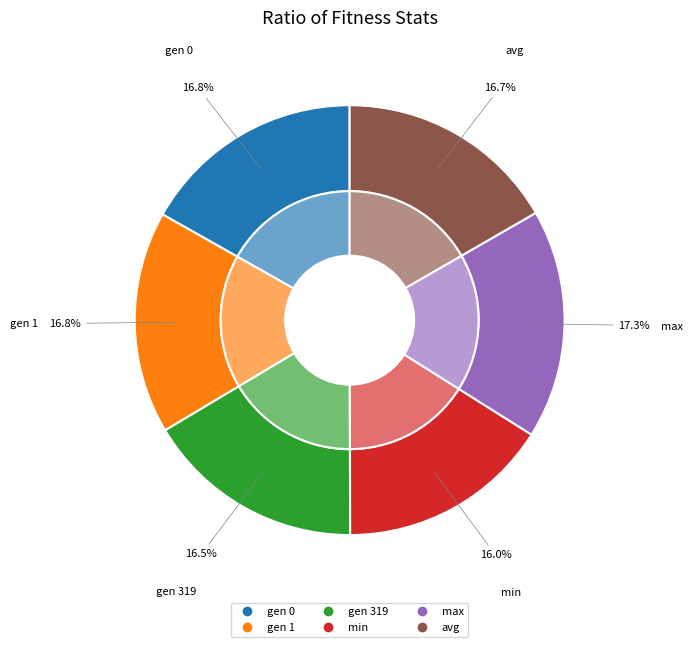

Does any single category account for the majority?

No